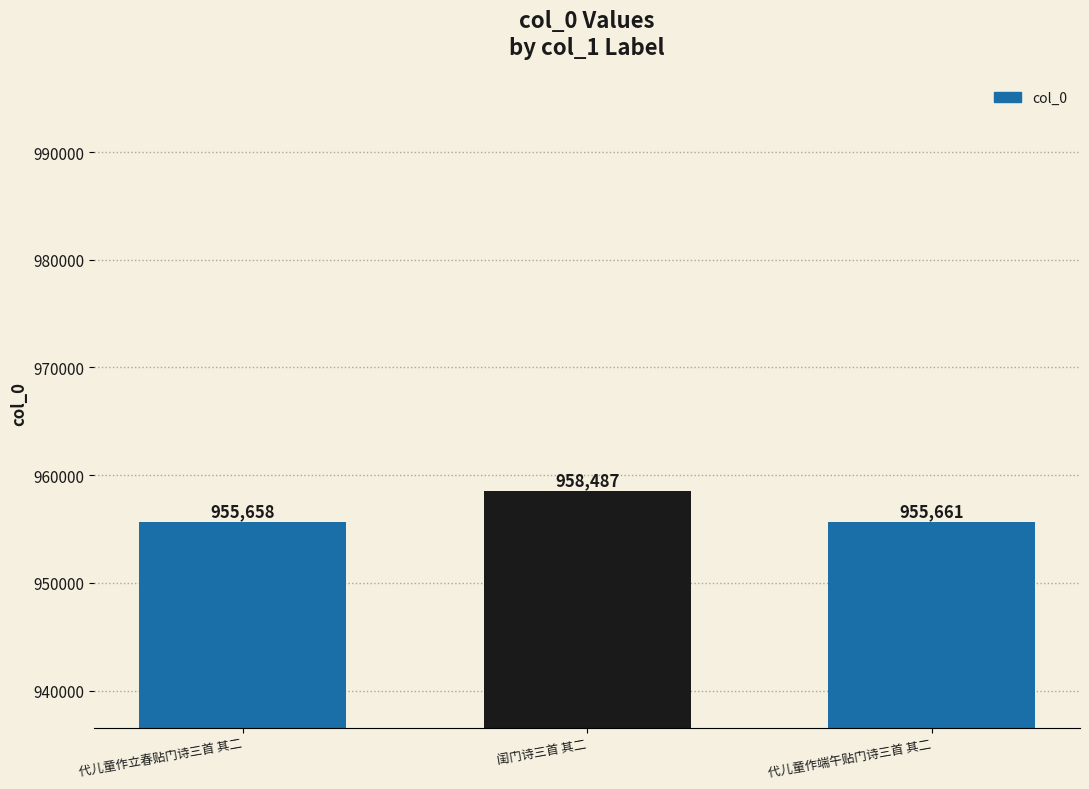

Reading left to right, extract all data points from this chart.

代儿童作立春贴门诗三首 其二=955658	闺门诗三首 其二=958487	代儿童作端午贴门诗三首 其二=955661